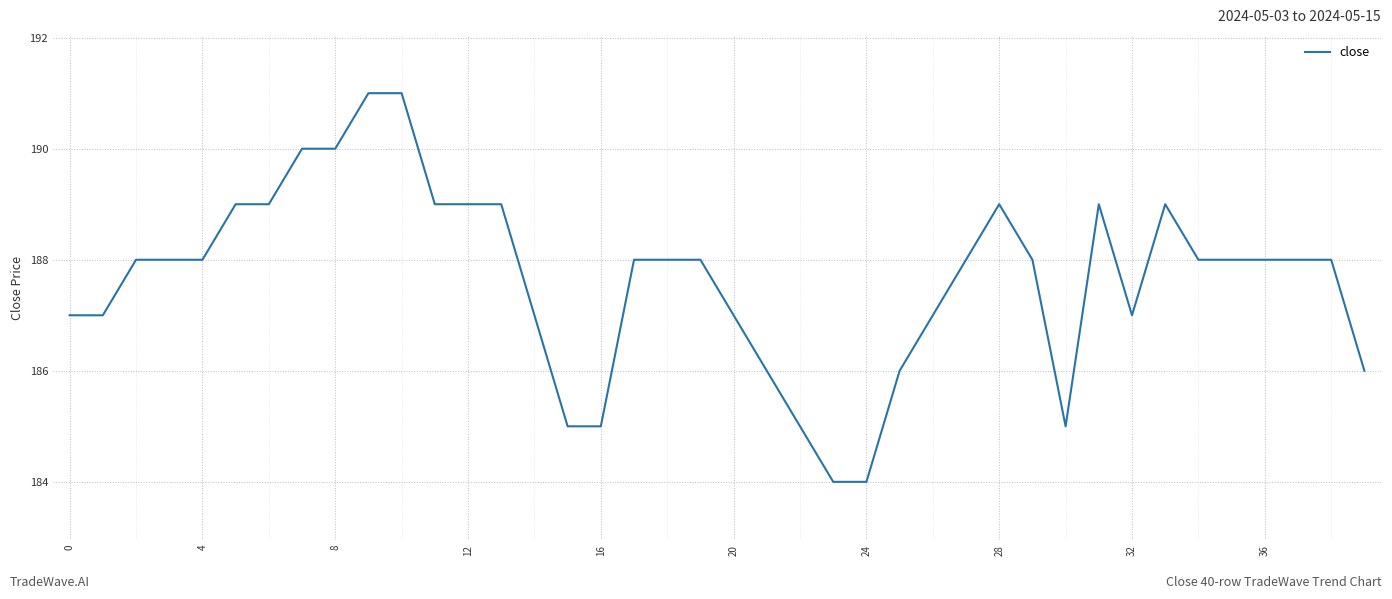

What is the difference between the maximum and minimum values?

7